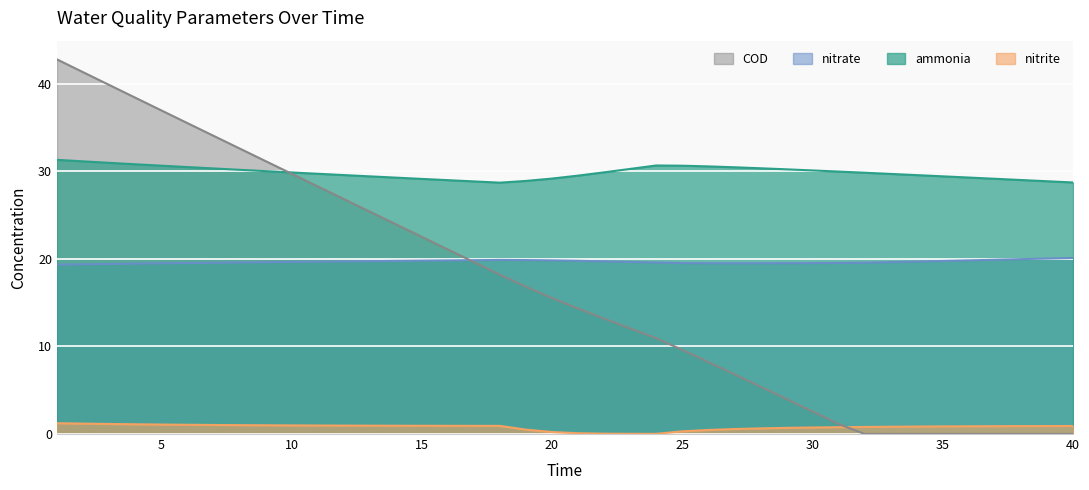

What is the lowest value of the ammonia series?

28.7